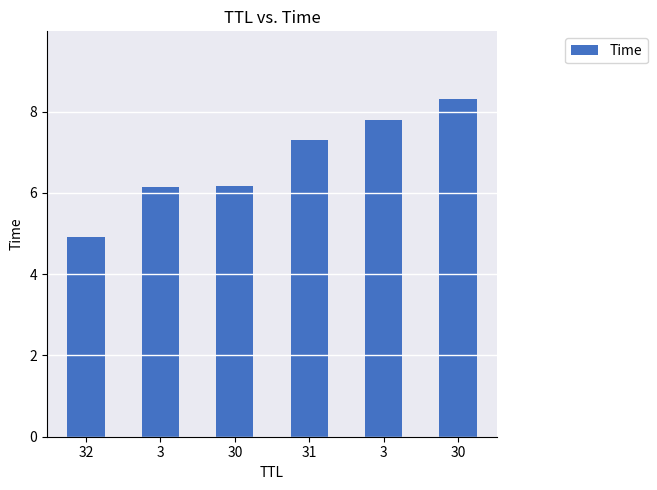

Which label corresponds to the smallest value in the chart?

32